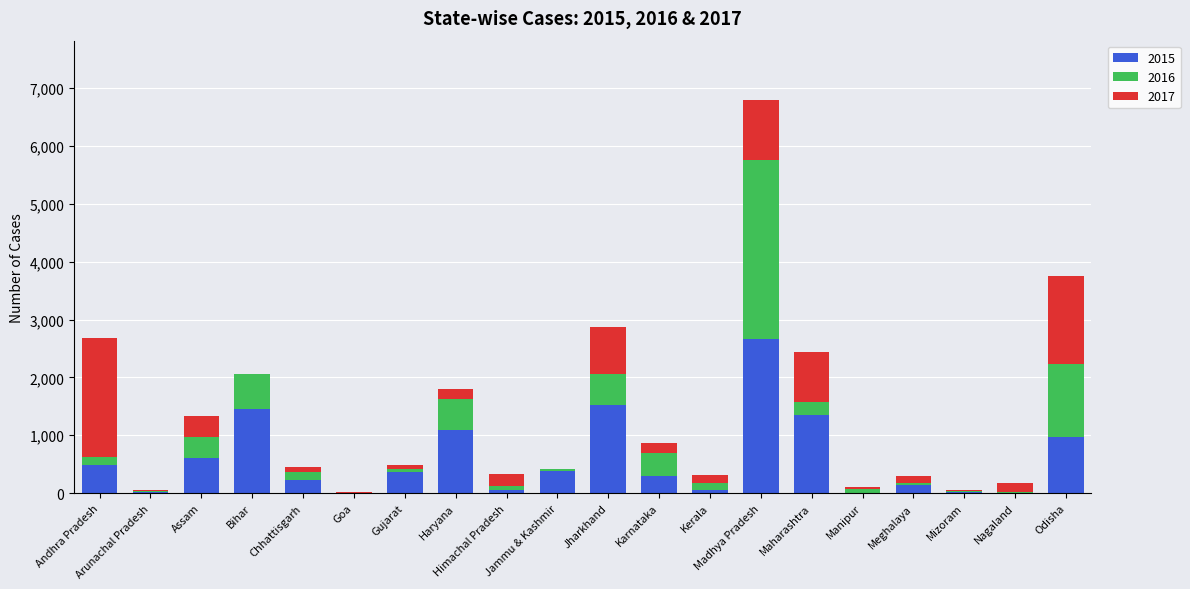

What is the difference between the 2016 values at Bihar and Assam?

241